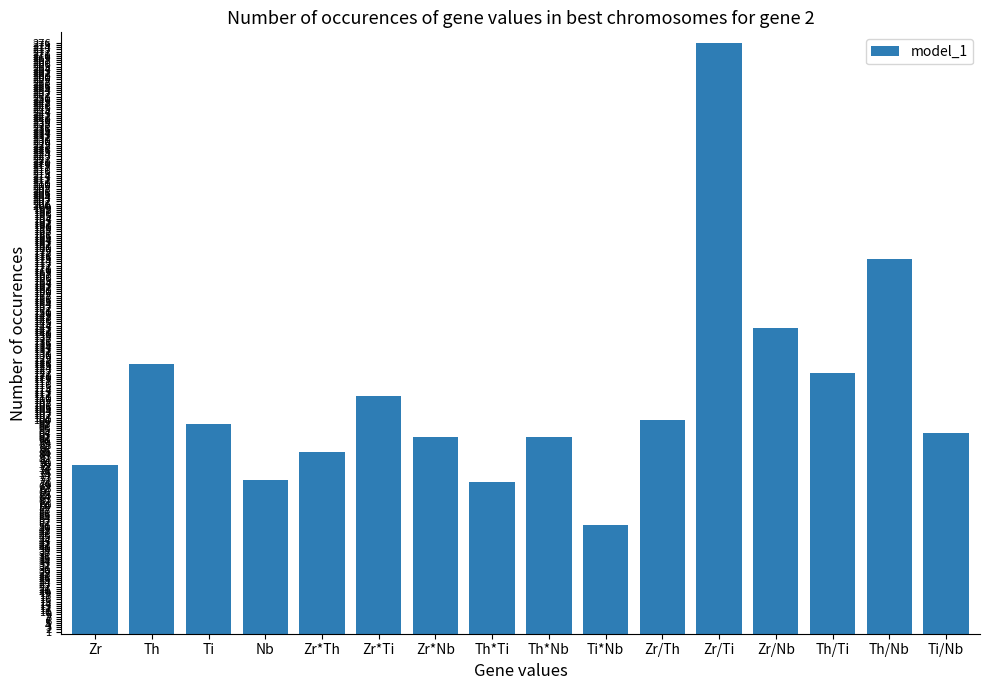

What value does the data have at Ti/Nb?

94